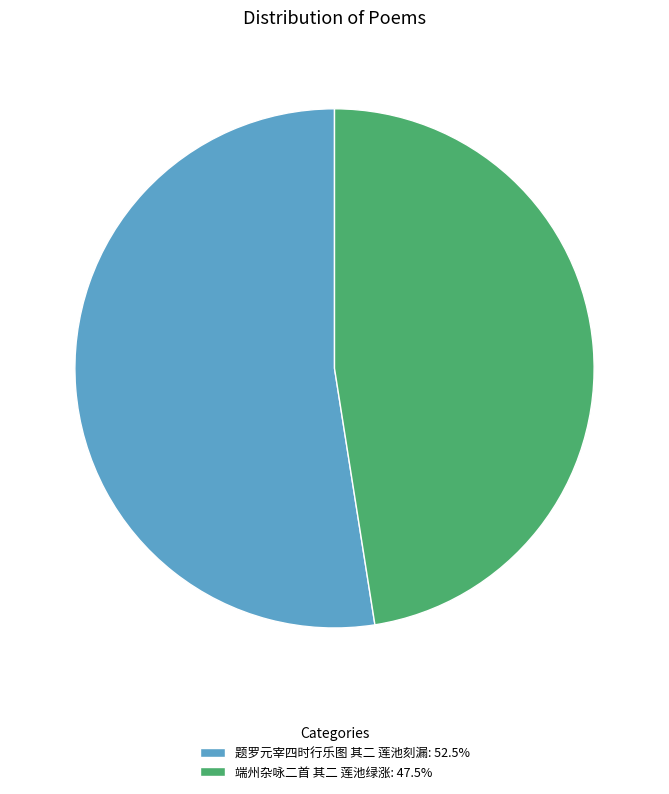

Is it true that 端州杂咏二首 其二 莲池绿涨 is 48% of the pie?

True